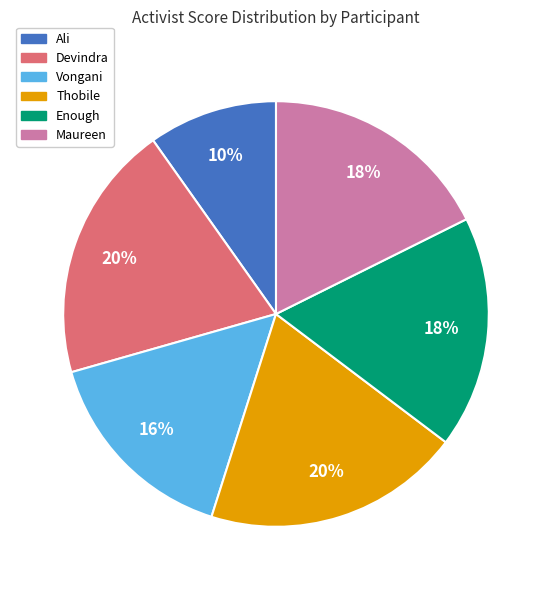

What is the smallest slice in the pie chart?

Ali